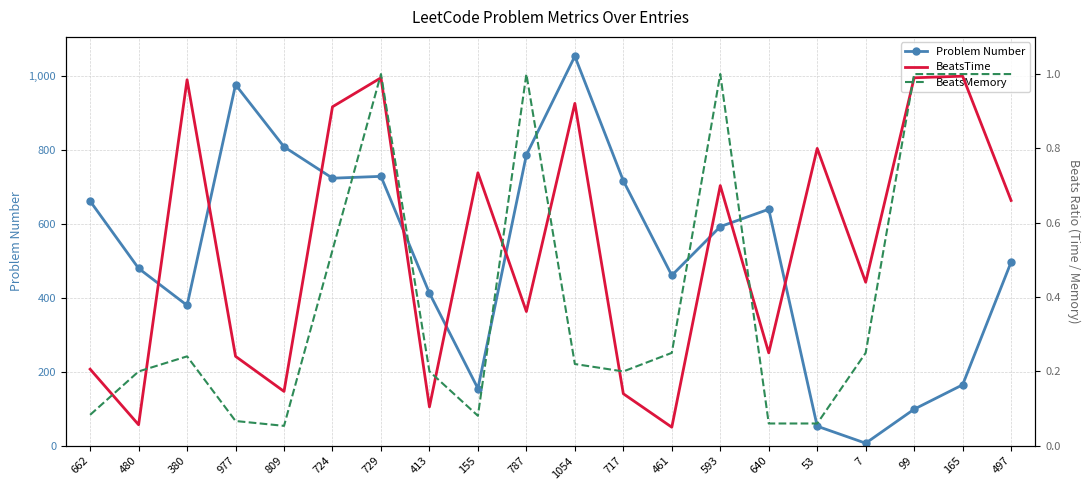

Rank the categories by Problem Number value from highest to lowest.

1054, 977, 809, 787, 729, 724, 717, 662, 640, 593, 497, 480, 461, 413, 380, 165, 155, 99, 53, 7